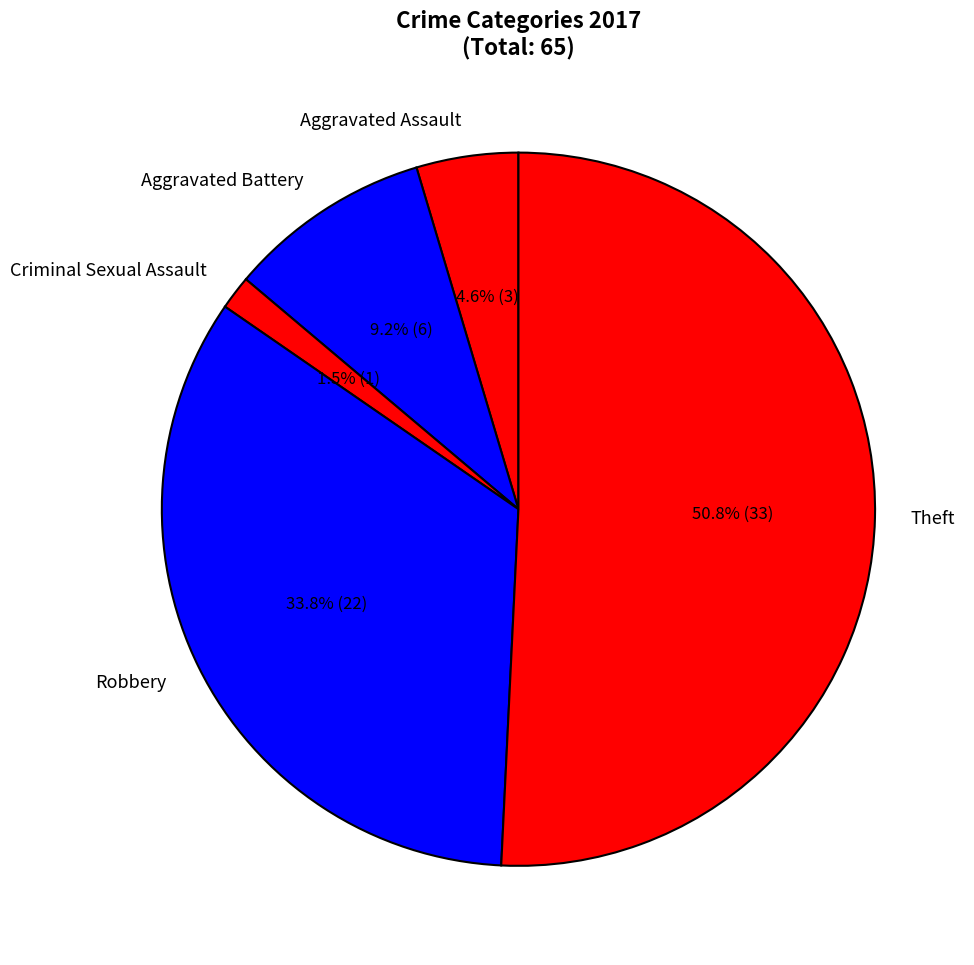

Rank the categories by value from lowest to highest.

Criminal Sexual Assault, Aggravated Assault, Aggravated Battery, Robbery, Theft